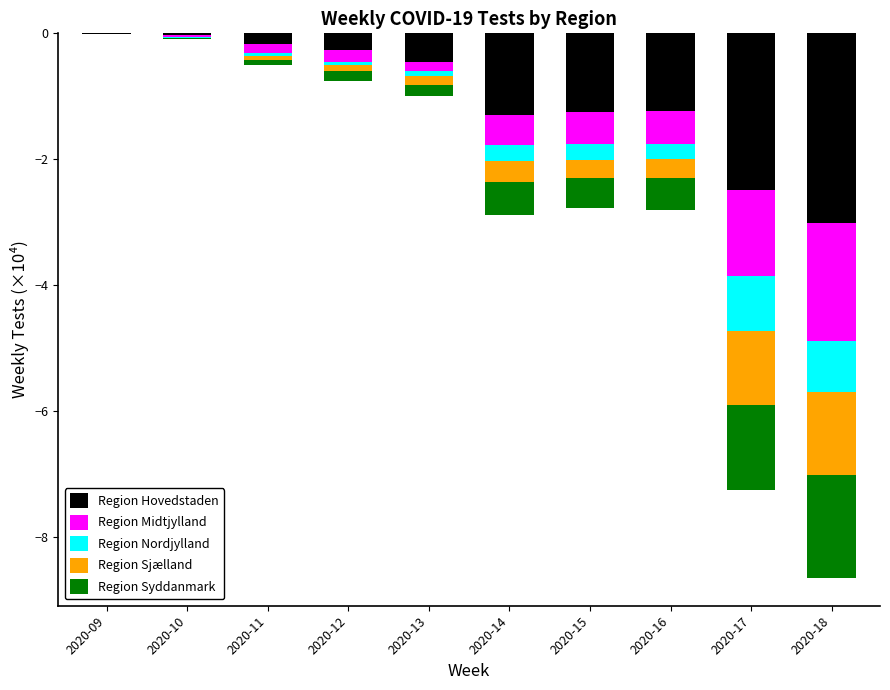

Rank the series at 2020-15 from highest to lowest value.

Region Nordjylland, Region Sjælland, Region Syddanmark, Region Midtjylland, Region Hovedstaden